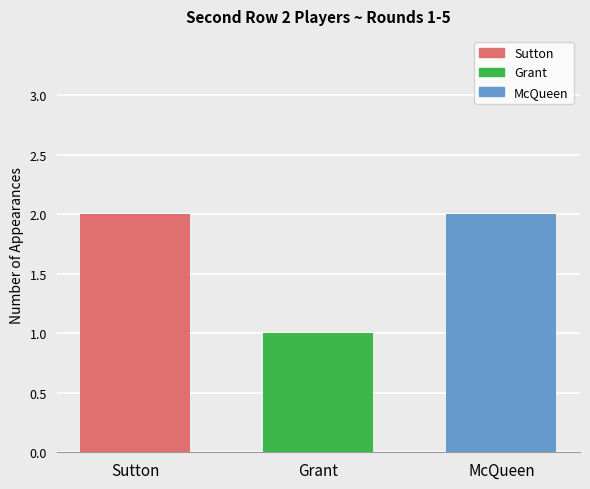

Reading left to right, list all the values displayed in this chart.

Sutton: 2
Grant: 1
McQueen: 2